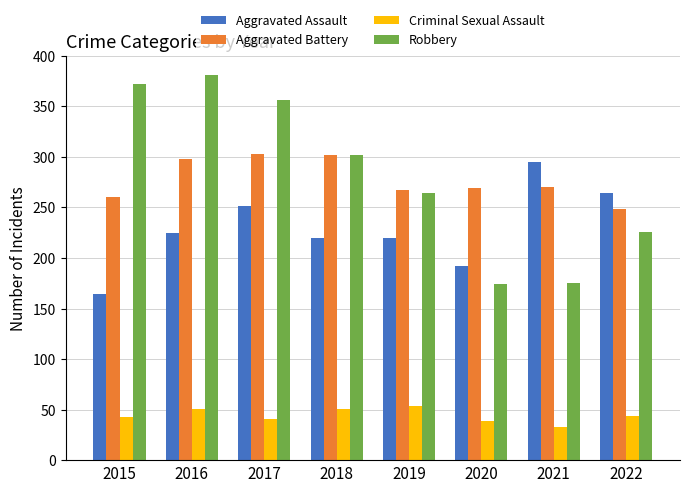

What is the sum of all Criminal Sexual Assault values?

356